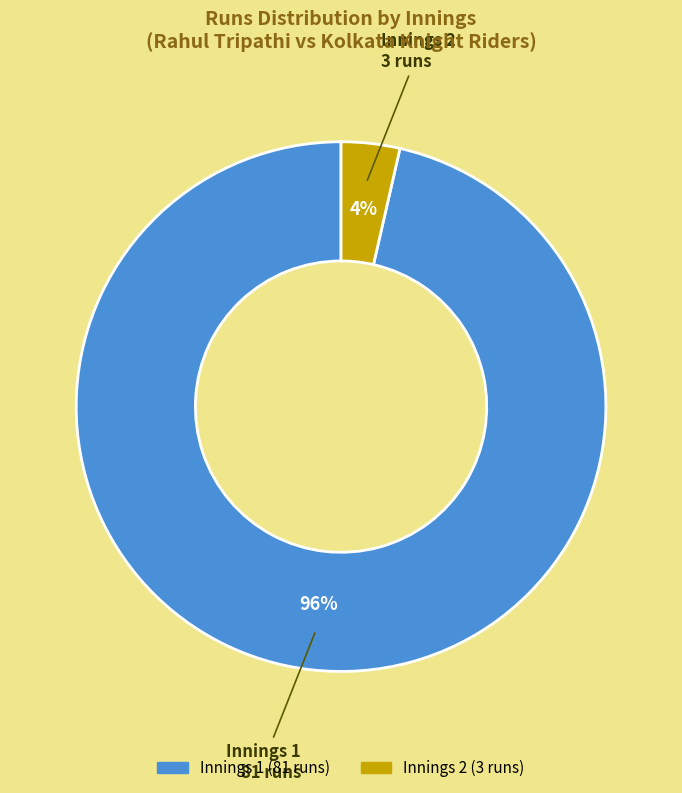

To the nearest percent, what is the average slice percentage?

50%